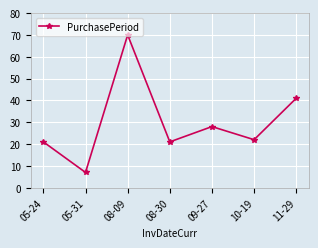

Is this an area chart (filled region under the line)?

No